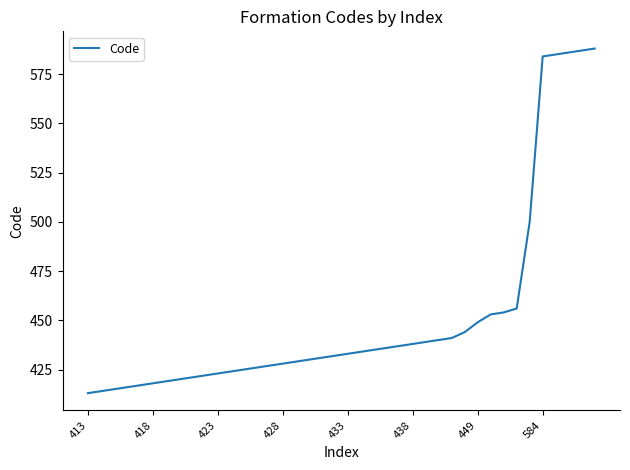

What is the minimum value shown in the chart?

413